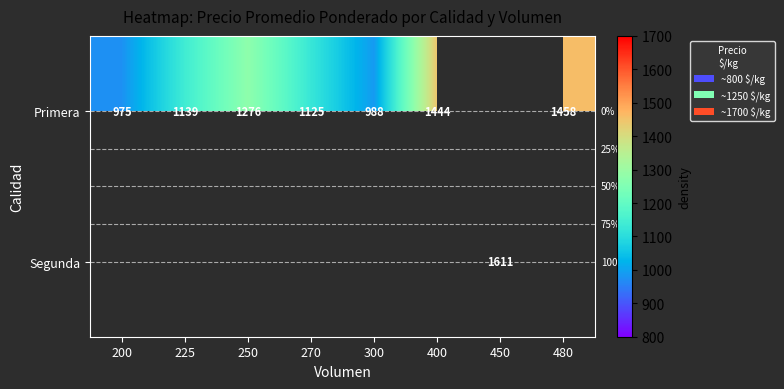

What is the sum of the Primera values at 225 and 270?

2264